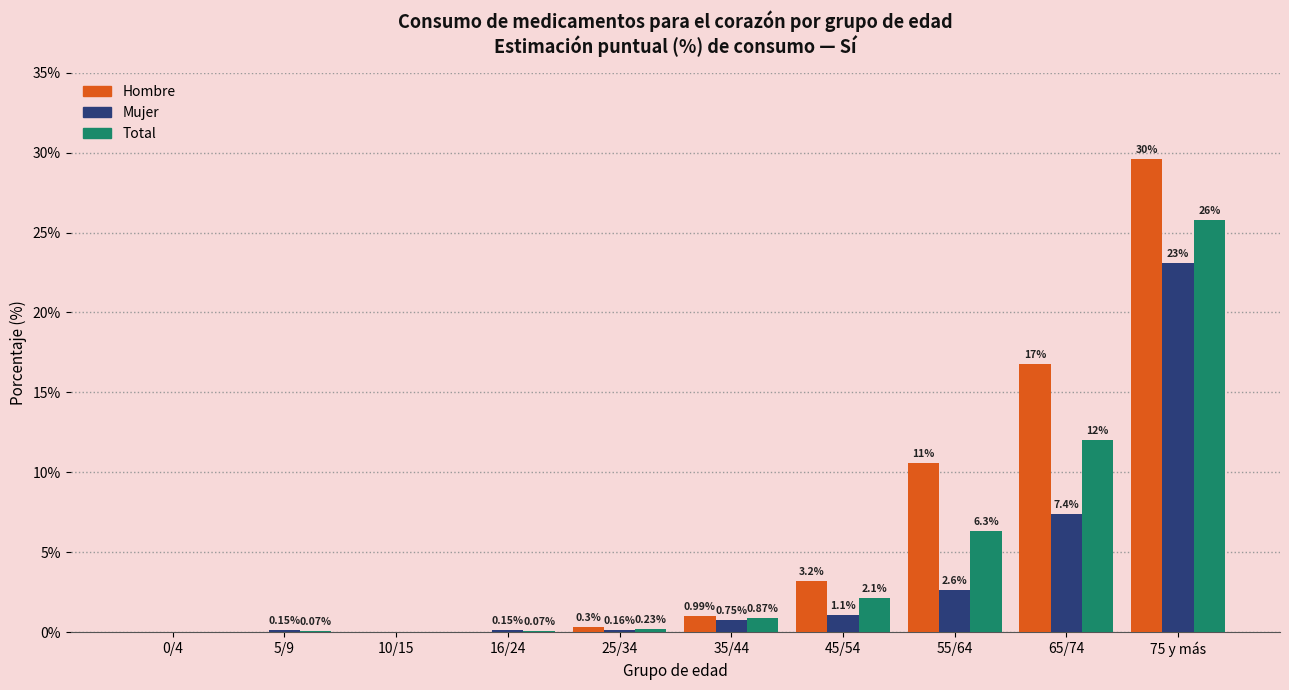

What is the sum of all Hombre values?

61.4